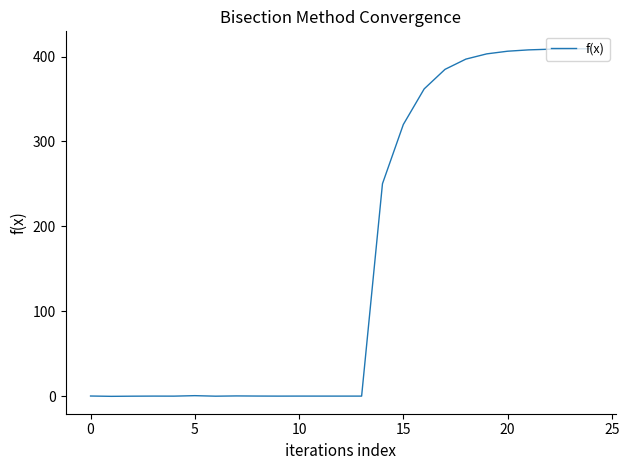

What is the maximum value shown in the chart?

409.2